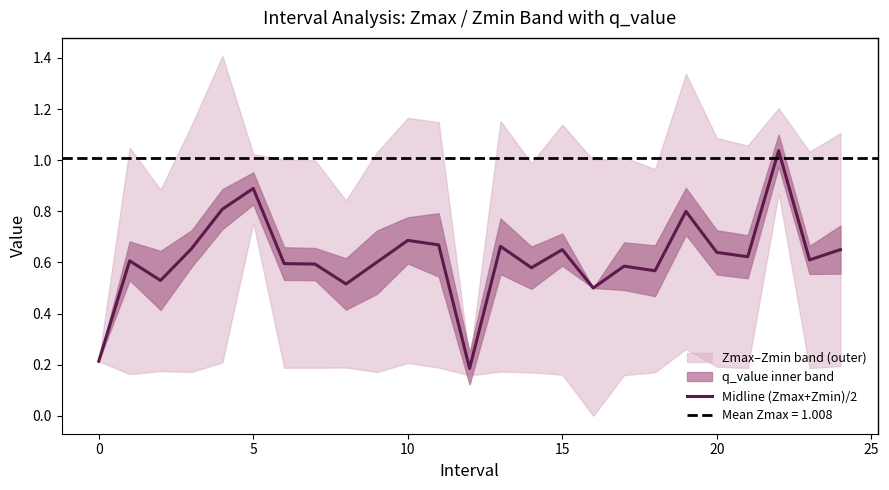

What is the change in value from 13 to 22?

+0.4